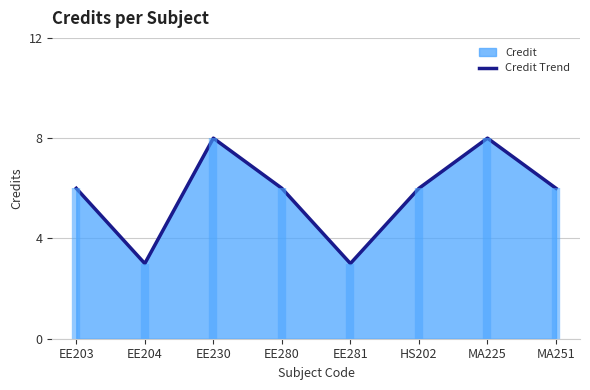

What value does the data have at EE230?

8